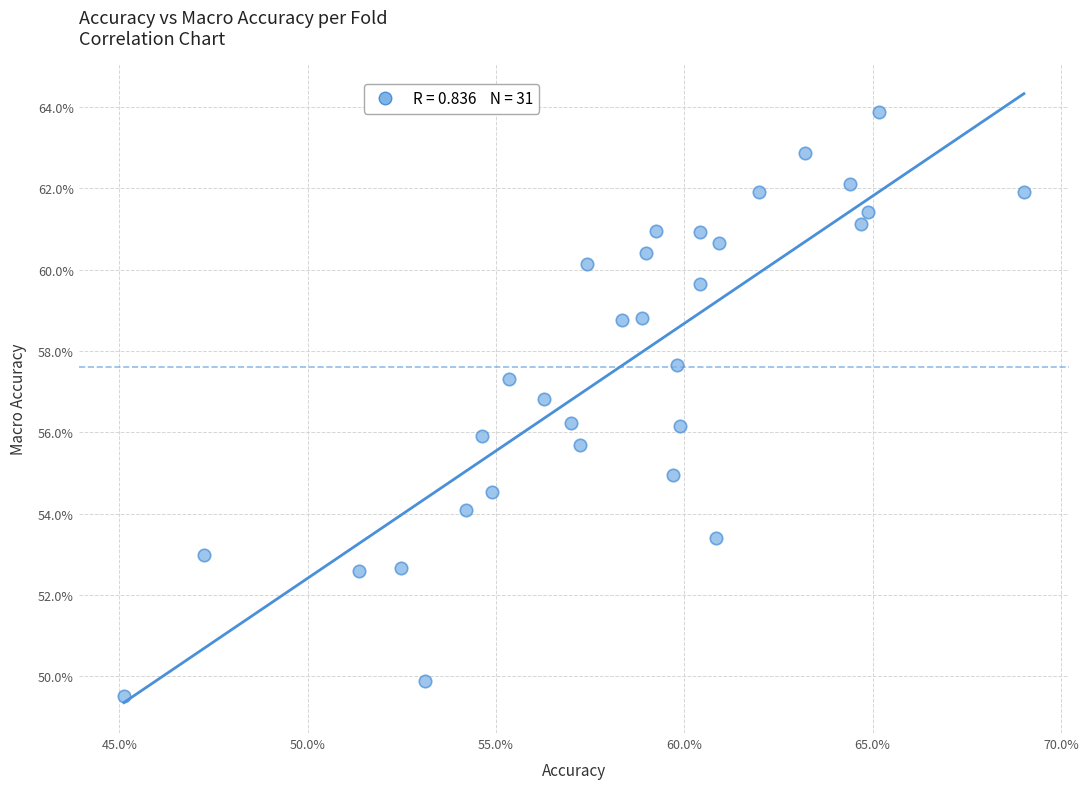

What is the range of Y values (max minus min)?

14.4